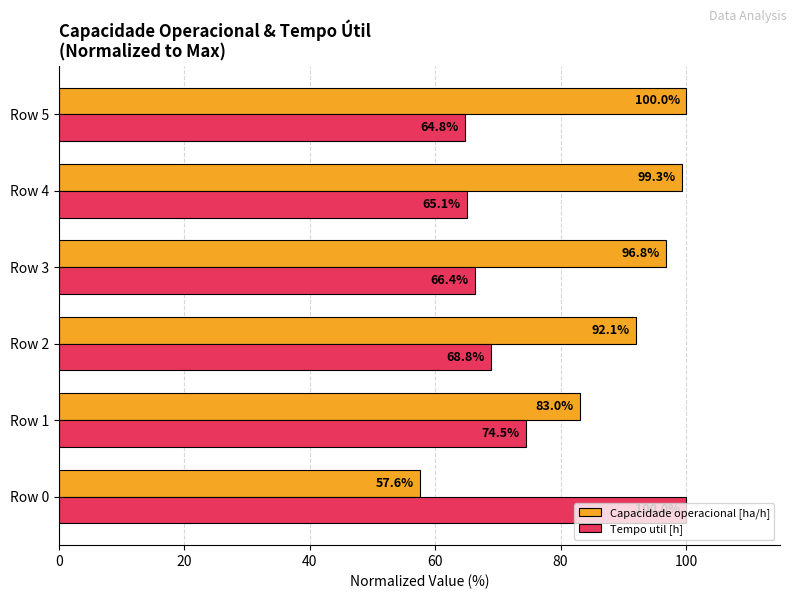

The Tempo util [h] series shows 68.8 at Row 2. True or false?

True